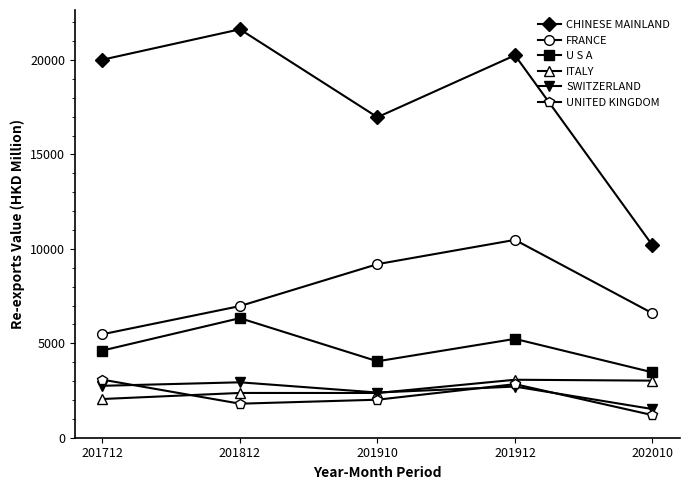

Which series has the largest total across all categories?

CHINESE MAINLAND